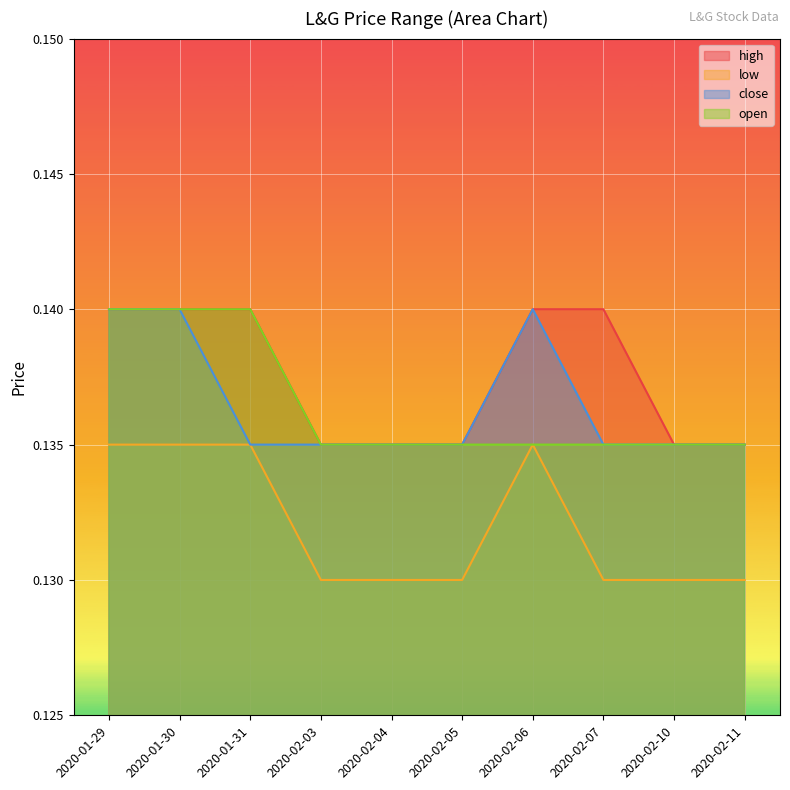

True or false: low and high intersect in this chart.

False